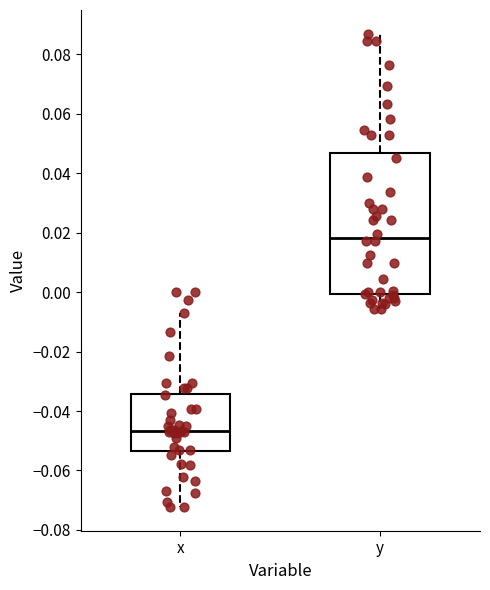

Which box's median line is the highest?

y